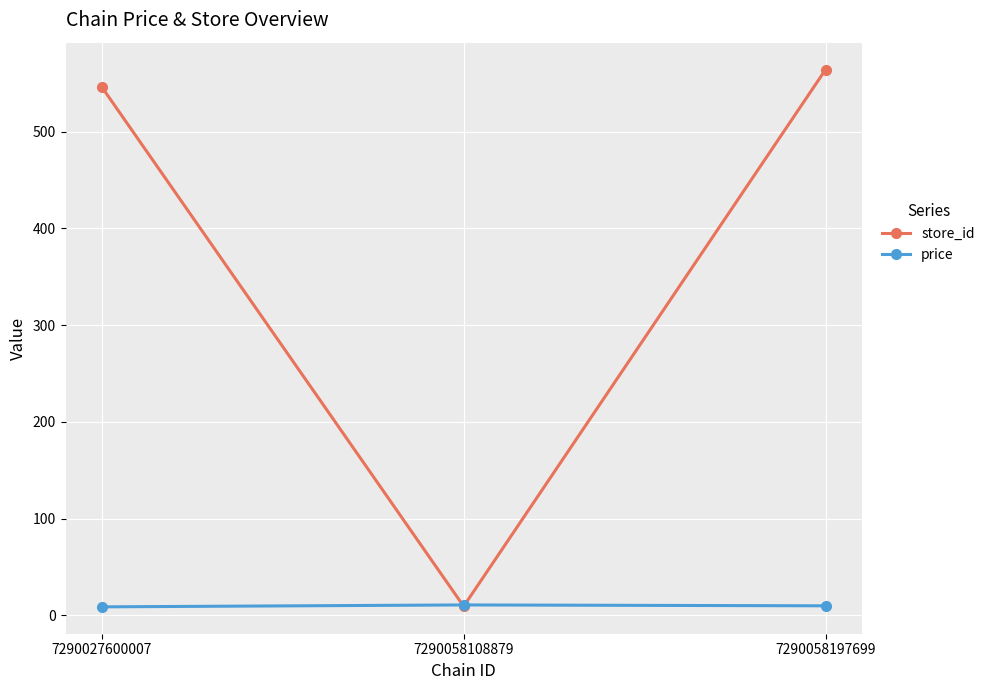

How many data points in store_id are above 546?

2